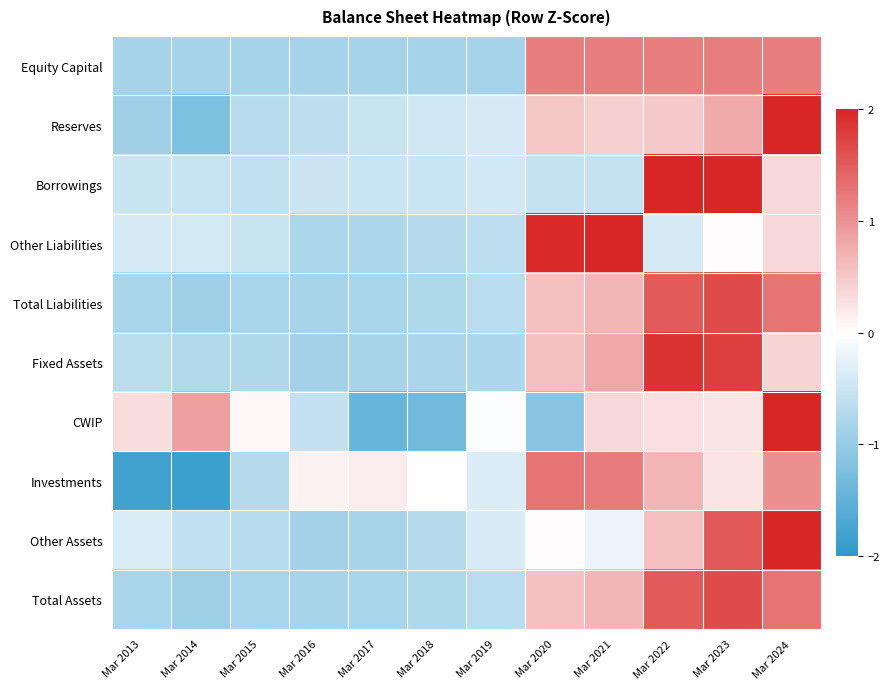

Which series has the largest range (max minus min)?

Reserves